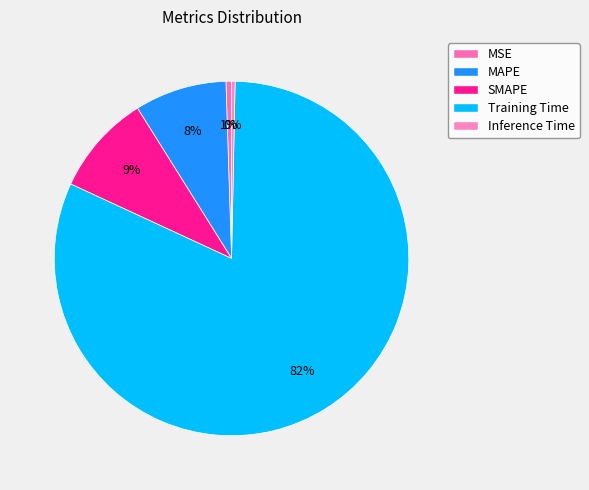

Which category has the biggest portion of the pie?

Training Time